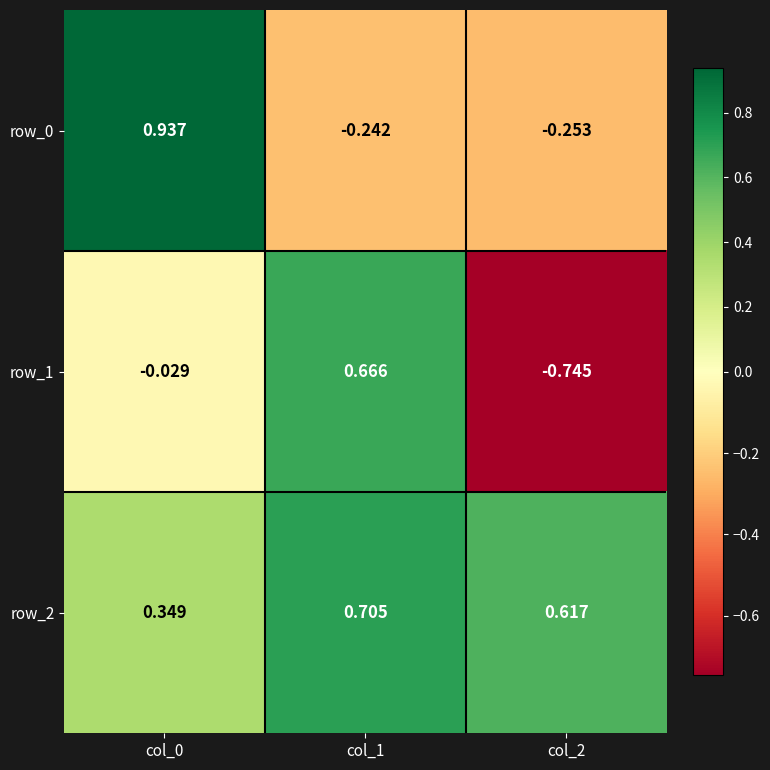

Is the value of row_2 at col_0 greater than the value of row_1 at col_2?

Yes